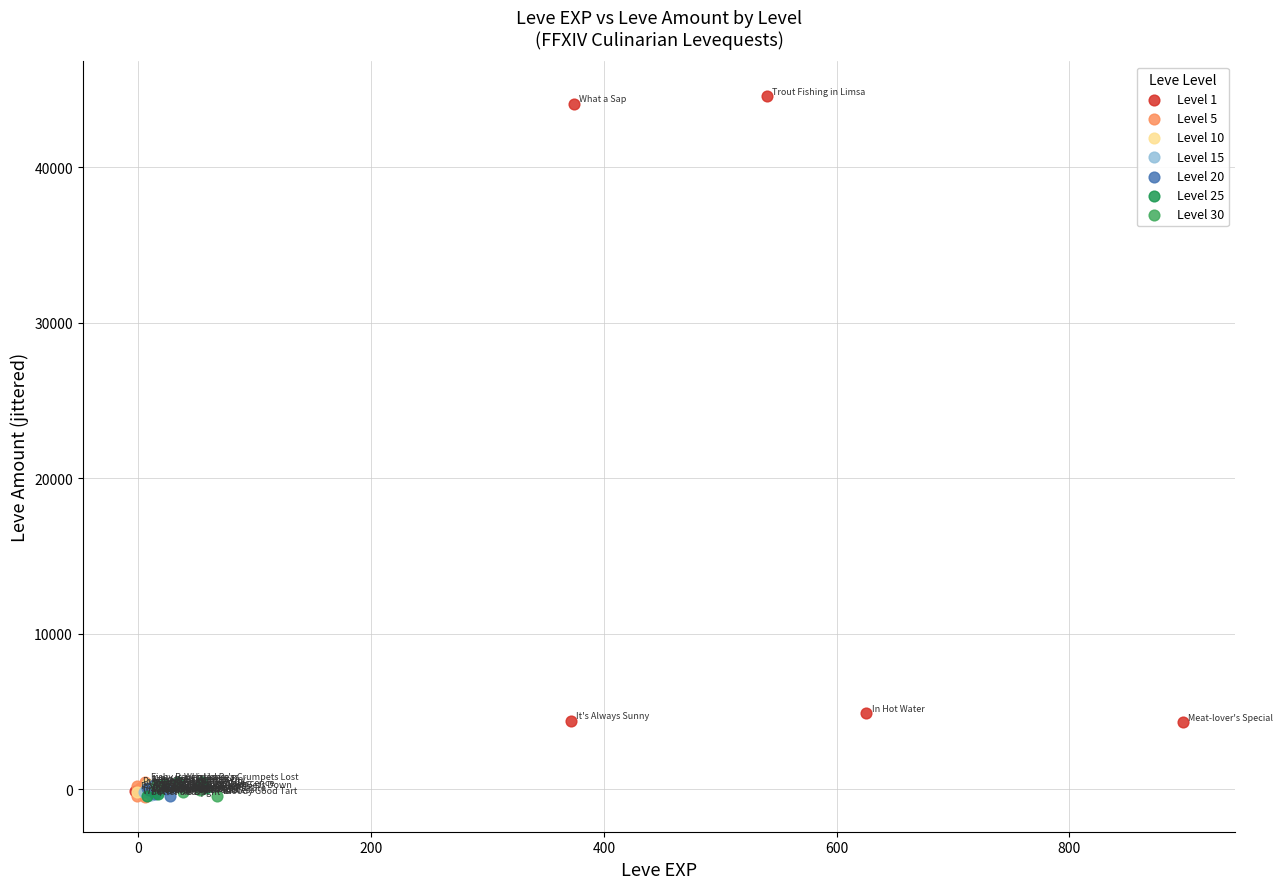

Which series contains the highest Y value?

Level 1